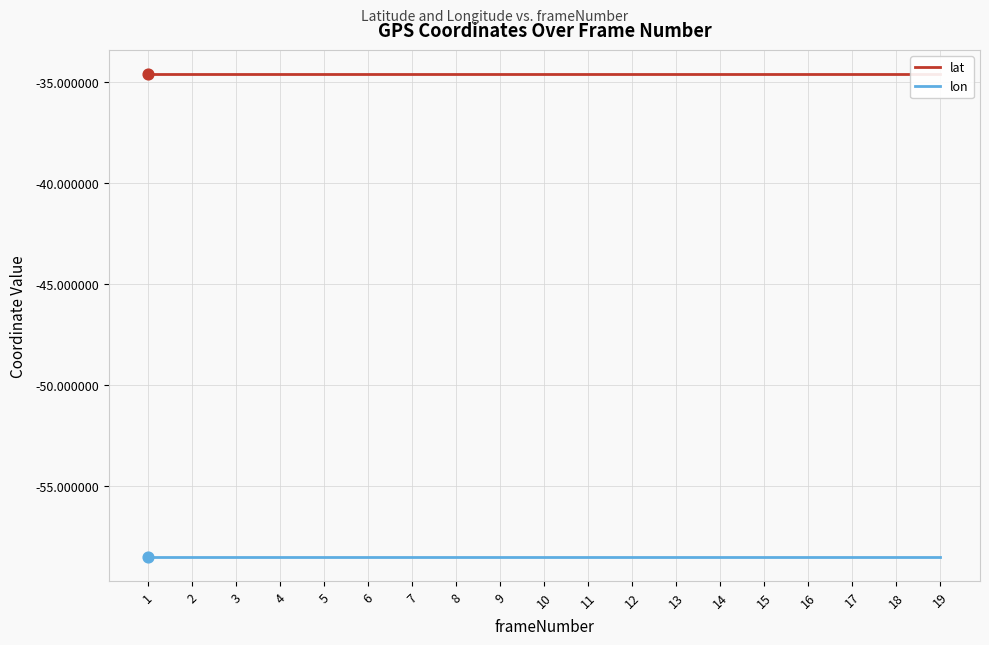

Which series has the largest total across all categories?

lat